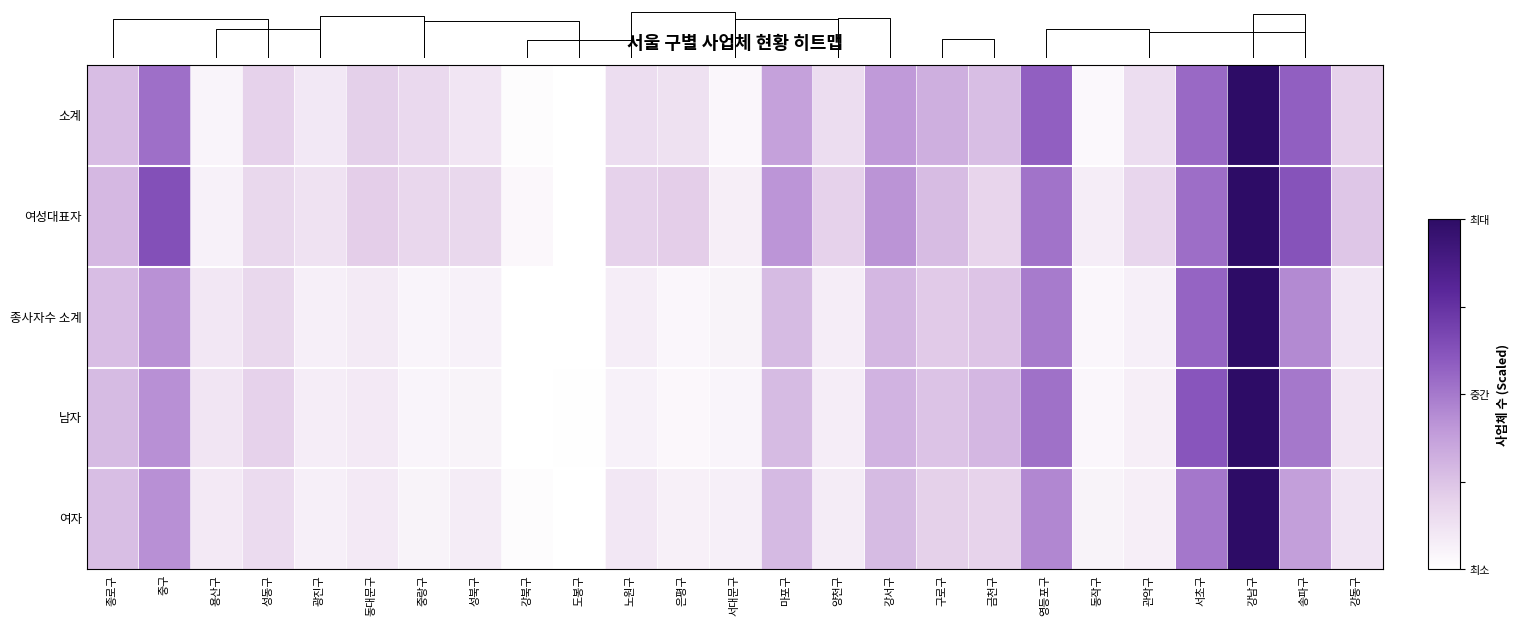

How many positive values does the 여자 series have?

24